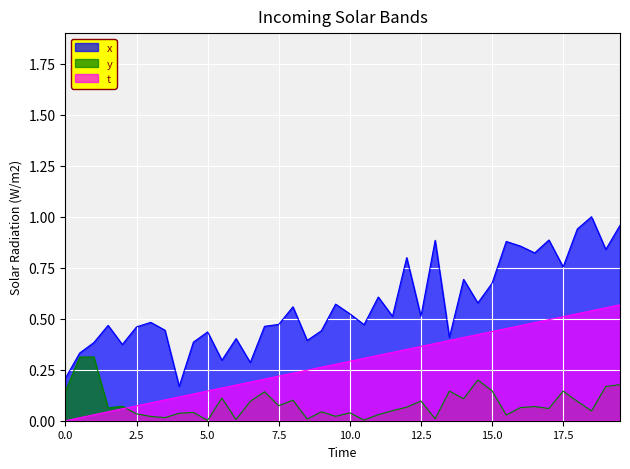

How many lines are shown in the chart?

3